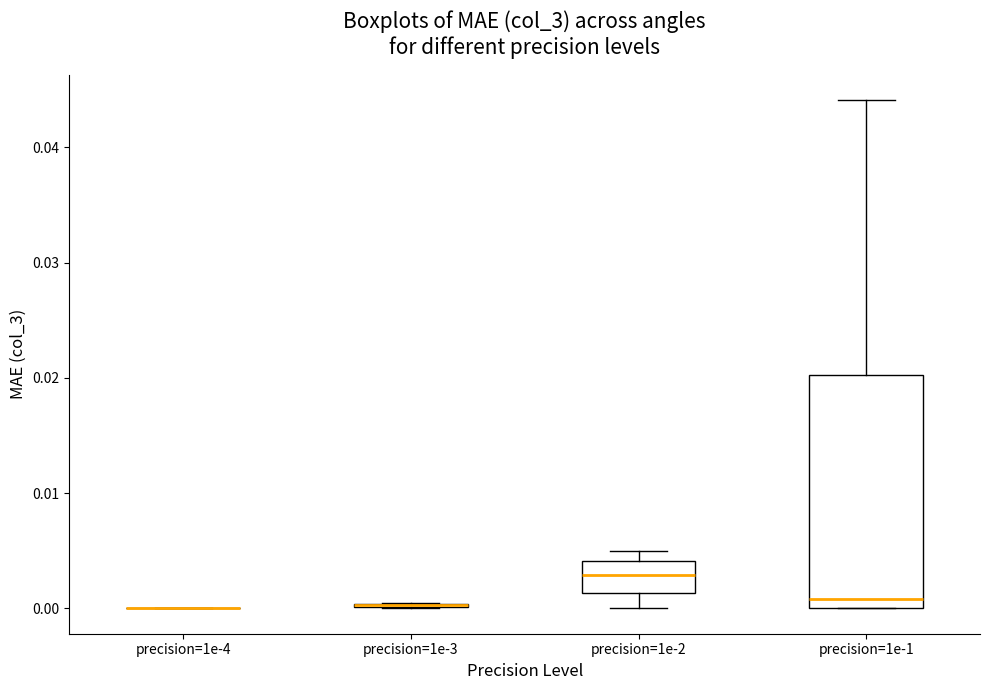

Reading left to right, transcribe this box plot: for each box, give where its median line is, the range the box spans, and where its two whiskers end, as read against the y-axis. The values are not printed on the chart, so give them approximately, as read against the axis.

precision=1e-4: box collapsed to a line at 0.000, whiskers 0.000 to 0.000
precision=1e-3: box collapsed to a line at 0.000, whiskers 0.000 to 0.000
precision=1e-2: median 0.003, box 0.001 to 0.004, whiskers 0.000 to 0.005
precision=1e-1: median 0.001, box 0.000 to 0.020, whiskers 0.000 to 0.044